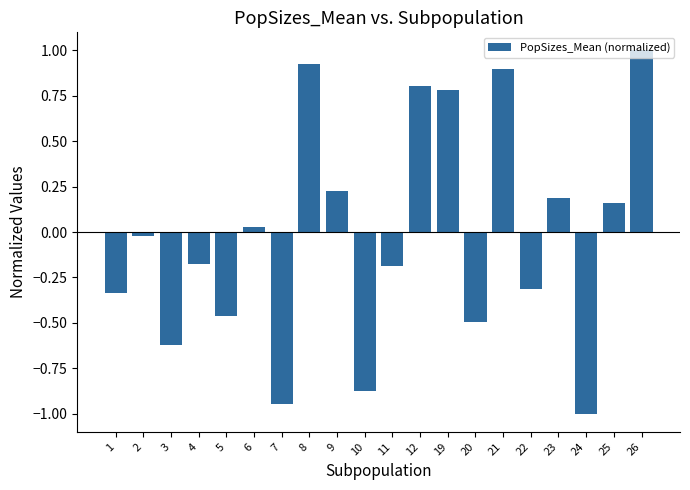

How many bars are there in total?

20